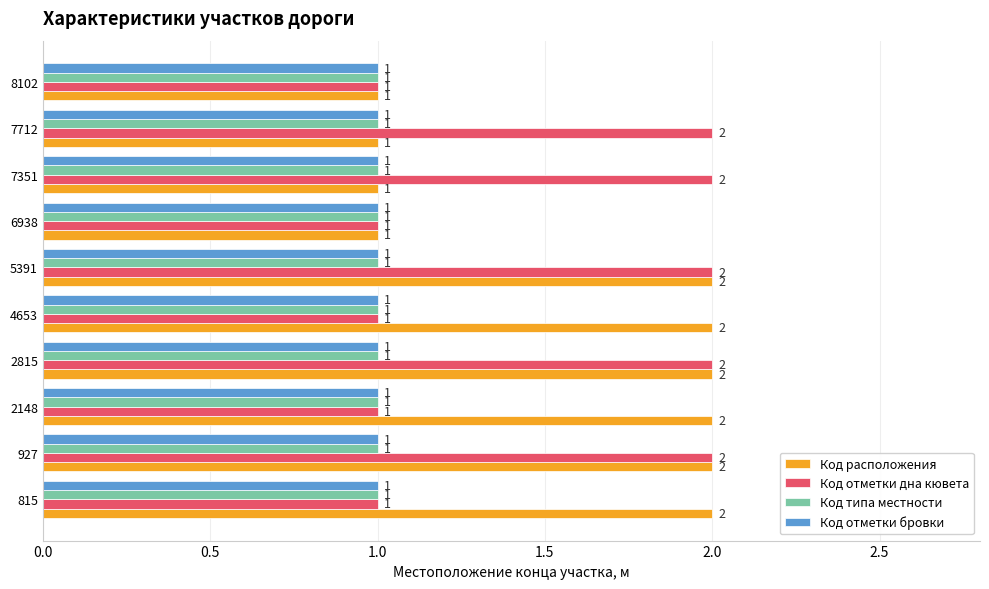

Count the Код отметки дна кювета values in the range 1 to 2.

10